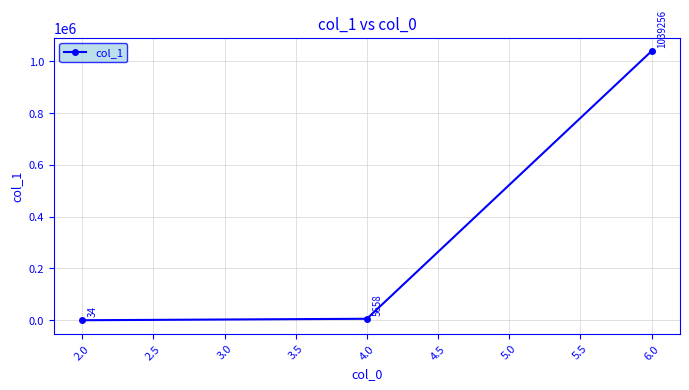

True or false: the data shows 1039256 at 6.0.

True